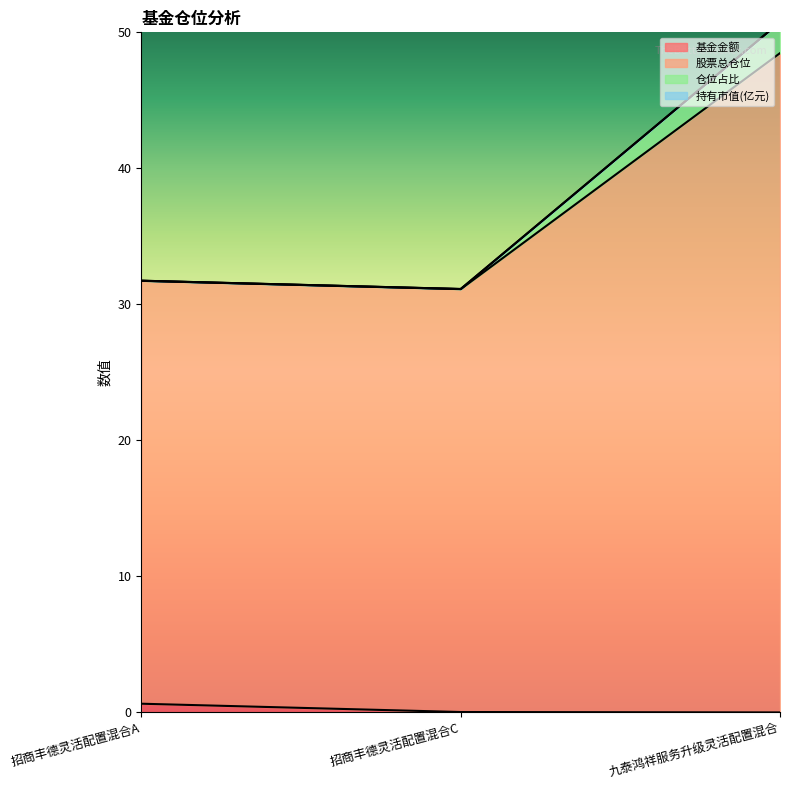

The 仓位占比 series shows 50.8 at 九泰鸿祥服务升级灵活配置混合. True or false?

True